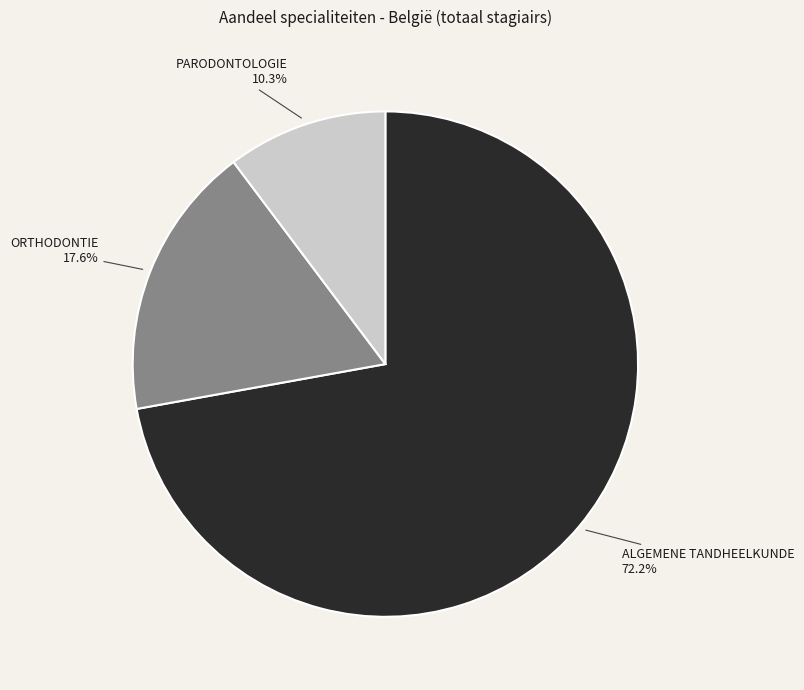

What percentage do PARODONTOLOGIE and ALGEMENE TANDHEELKUNDE together represent?

82.4%